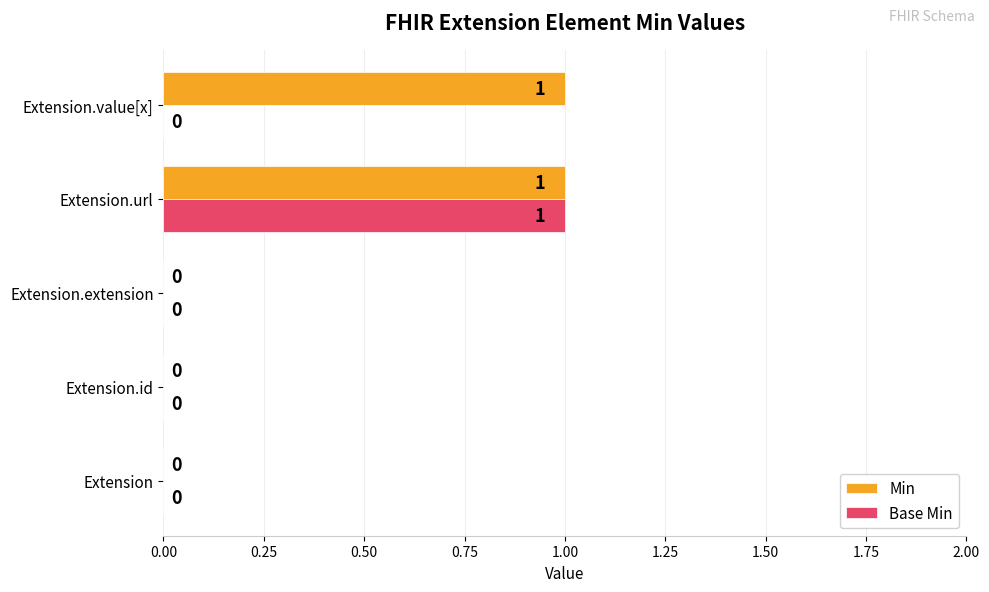

Which series has the largest total across all categories?

Min